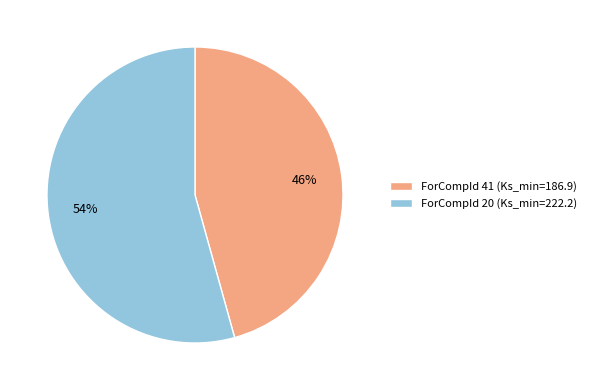

Do ForCompId 20 (Ks_min=222.2) and ForCompId 41 (Ks_min=186.9) together represent more than half of the pie?

Yes